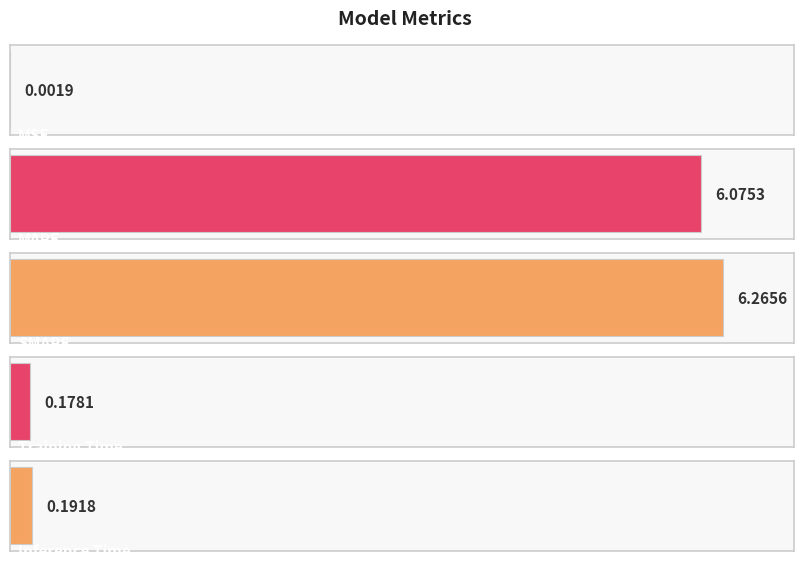

Is it true that the value at Inference Time is 0.2?

True